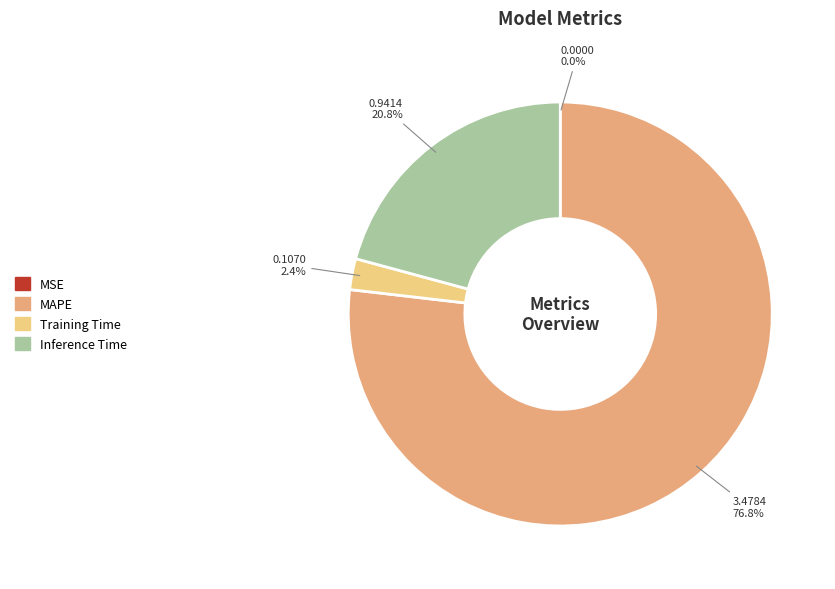

Is there any slice that represents more than half of the pie?

Yes